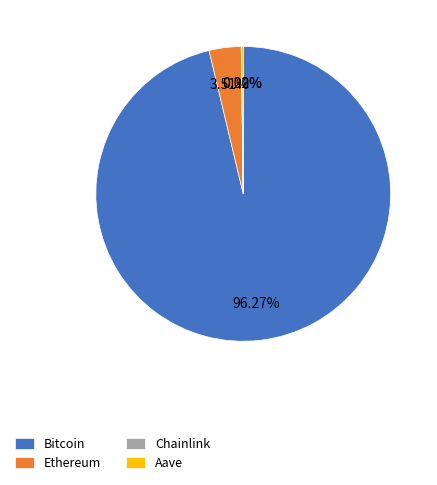

To the nearest percent, what is the average slice percentage?

25%